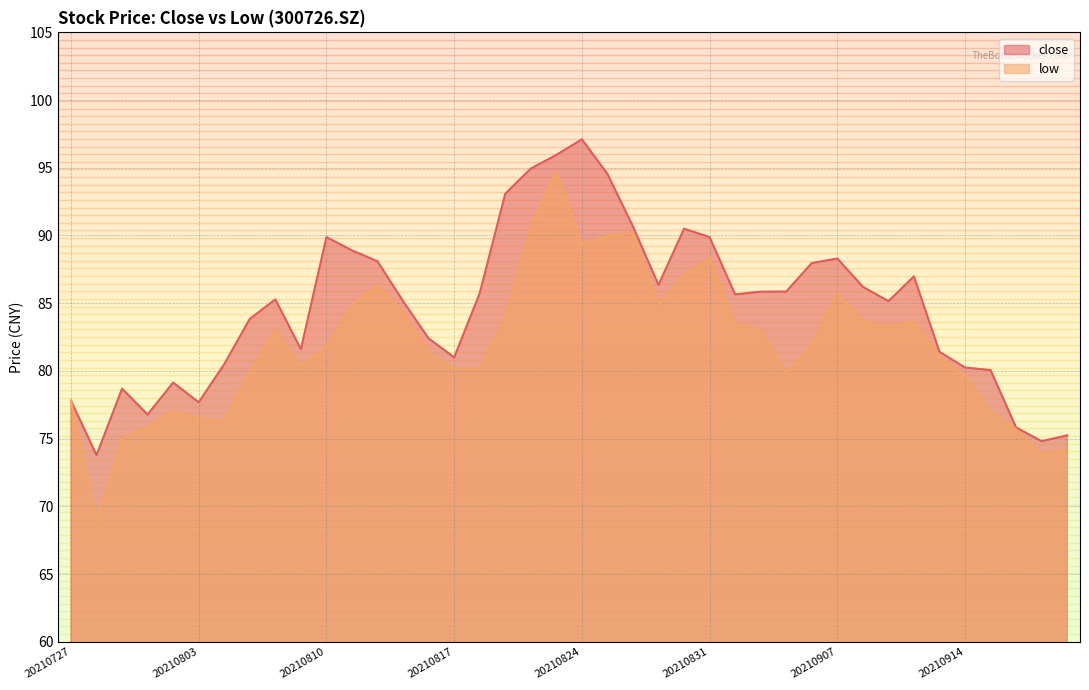

Reading left to right, transcribe all the data shown in this chart.

close: 77.8	73.8	78.7	76.8	79.1	77.7	80.5	83.8	85.3	81.6	89.9	88.9	88.1	85.2	82.4	81.0	85.7	93.1	94.9	96.0	97.1	94.5	90.7	86.3	90.5	89.9	85.7	85.8	85.9	88.0	88.3	86.2	85.2	87.0	81.4	80.2	80.1	75.8	74.8	75.2
low: 77.8	69.0	75.0	75.8	77.0	76.5	76.3	79.9	83.0	80.3	81.7	84.8	86.3	84.4	81.3	80.2	80.2	83.9	90.6	94.7	89.4	89.9	90.2	84.8	87.1	88.3	83.5	83.0	79.8	81.8	85.8	83.7	83.2	83.6	81.1	79.6	77.0	75.7	73.8	74.2